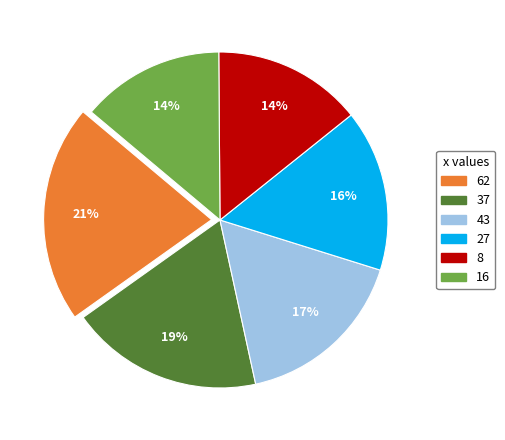

To the nearest percent, what is the difference between the largest and smallest slice percentages?

7%